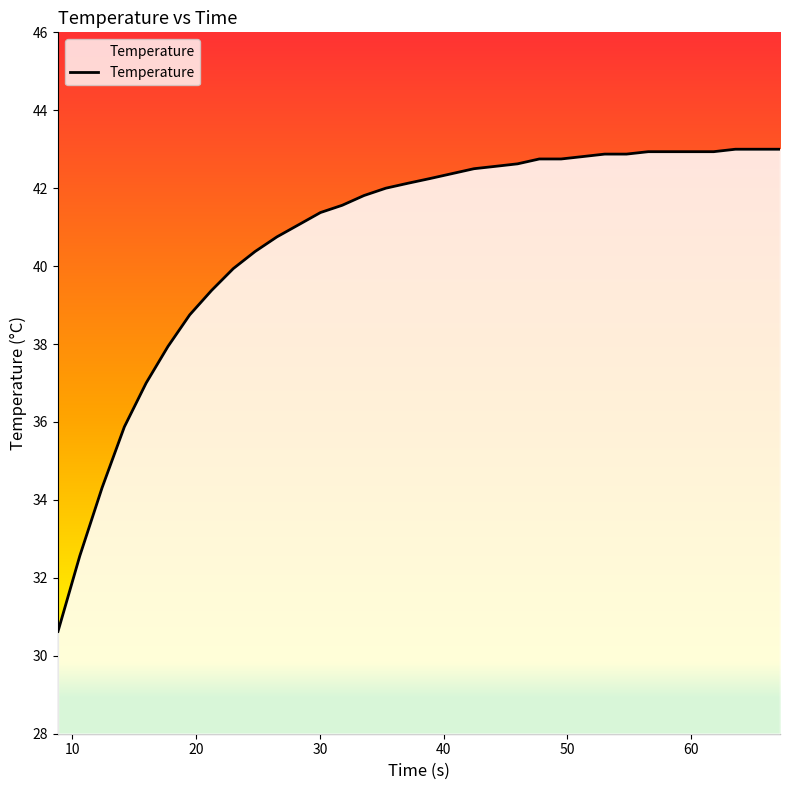

What is the difference between the maximum and minimum values?

12.4